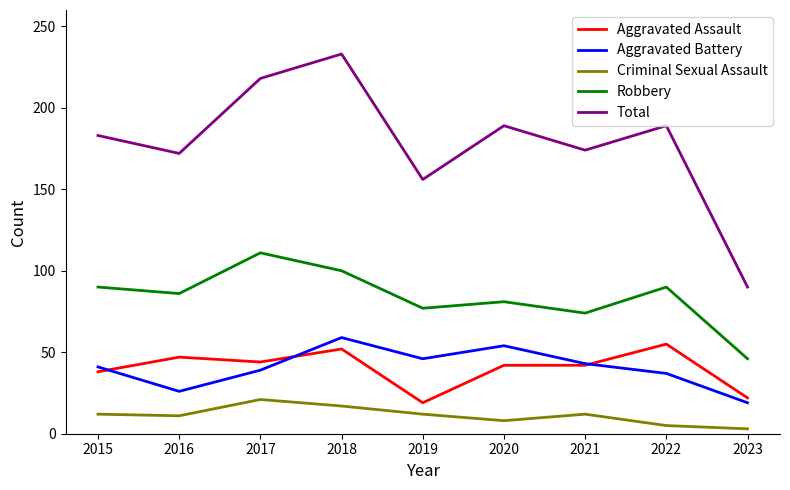

What is the maximum value for Aggravated Battery?

59